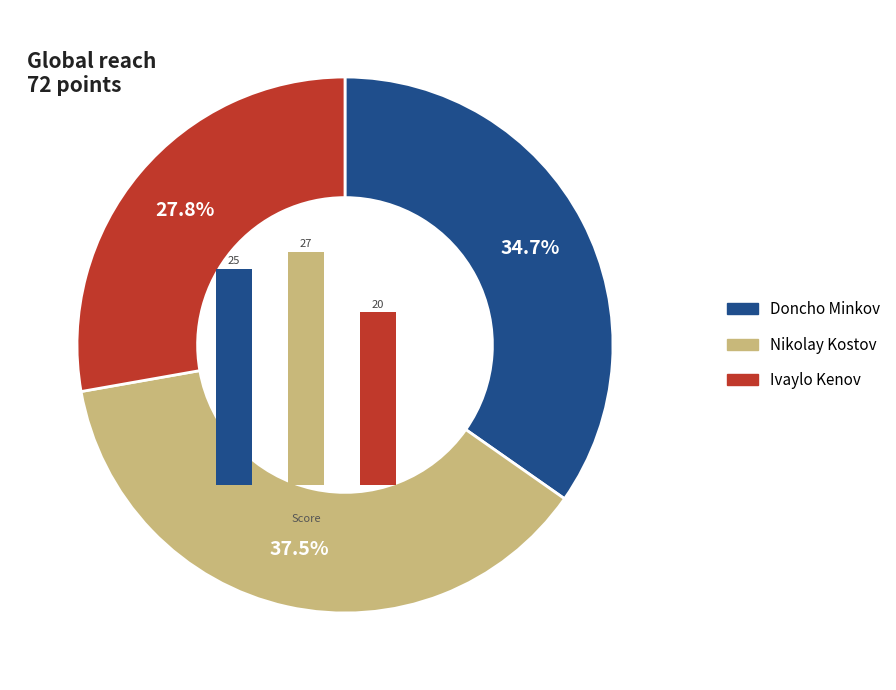

Does Doncho Minkov account for over 50% of the chart?

No